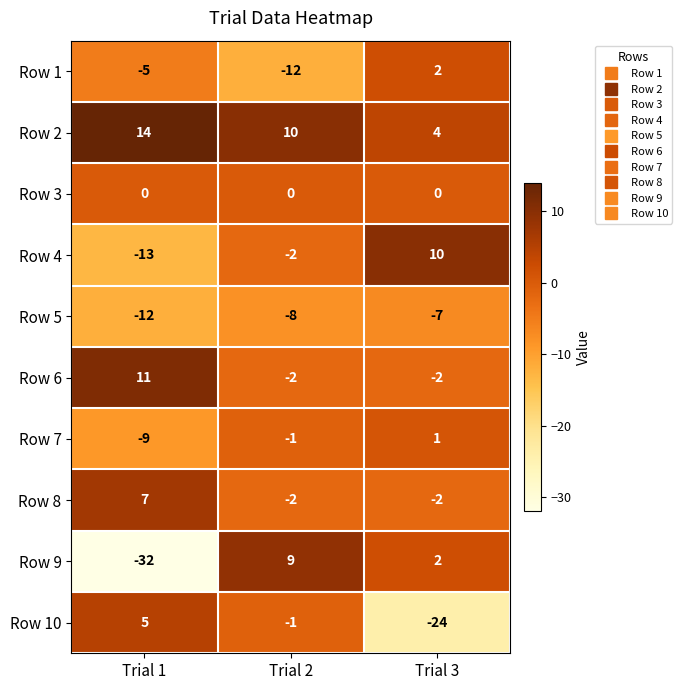

At Trial 1, list the series in order from smallest to largest.

Row 9, Row 4, Row 5, Row 7, Row 1, Row 3, Row 10, Row 8, Row 6, Row 2